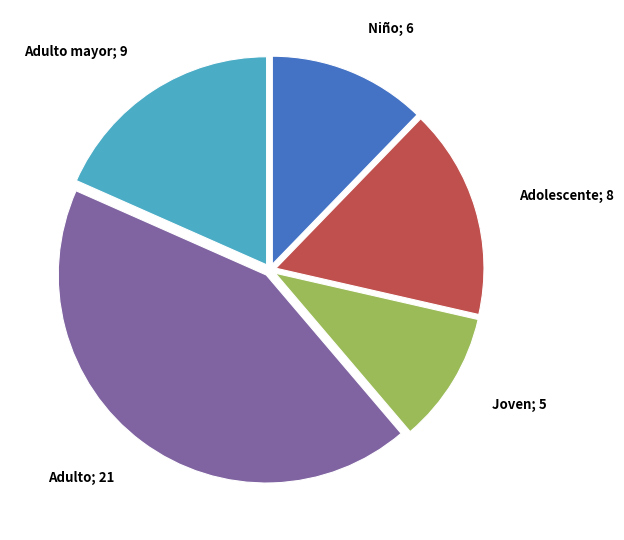

Does any single category account for the majority?

No